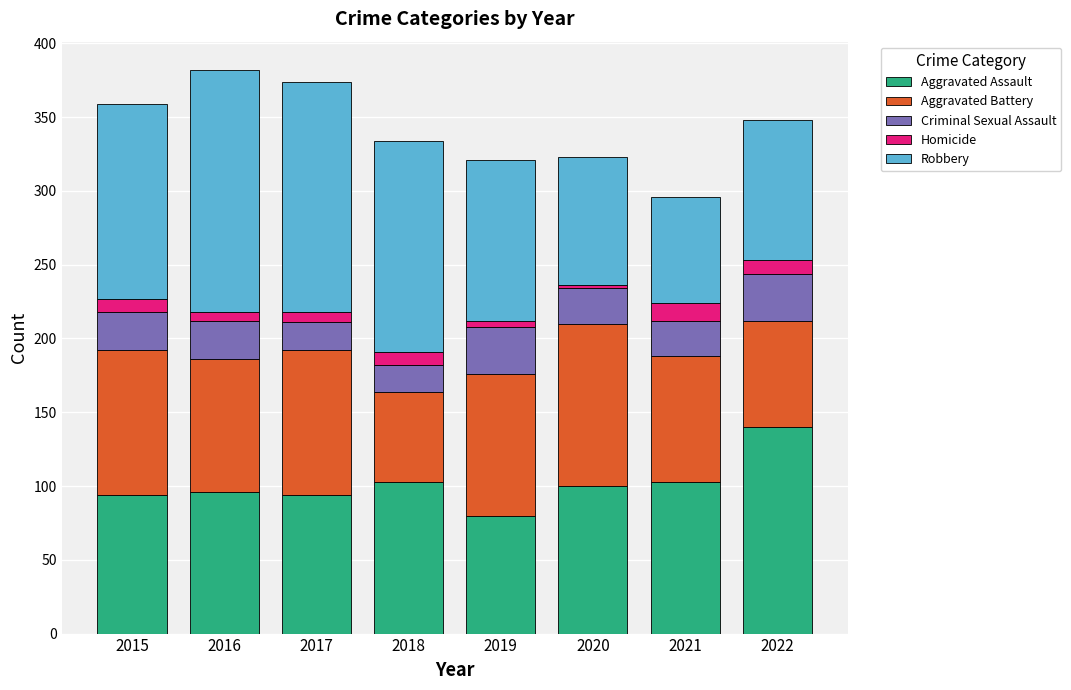

Does the chart contain stacked bars?

Yes